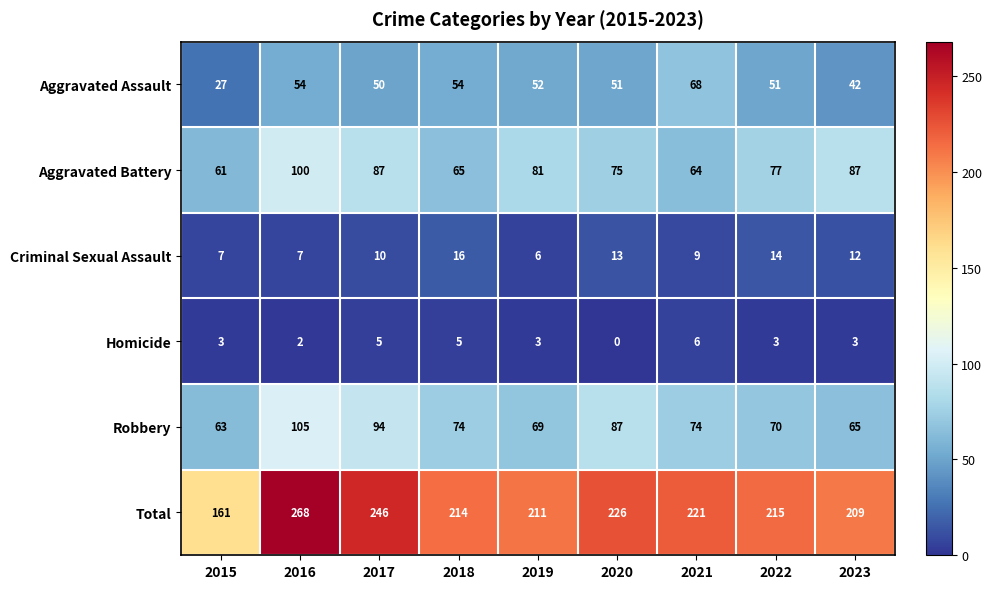

True or false: Homicide has a value of 2 at 2021.

False